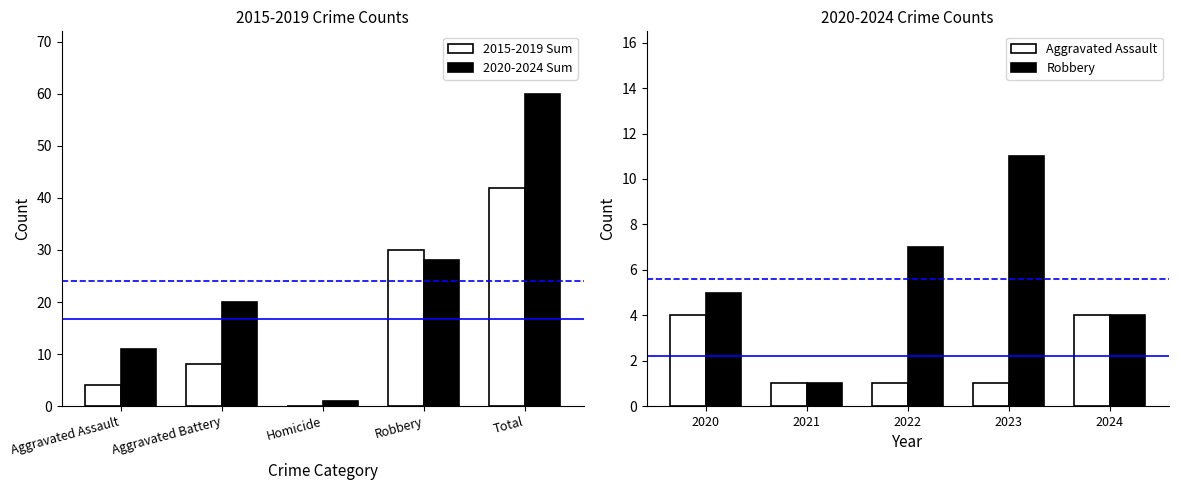

How many values in the 2015-2019 Sum series are below 8?

2